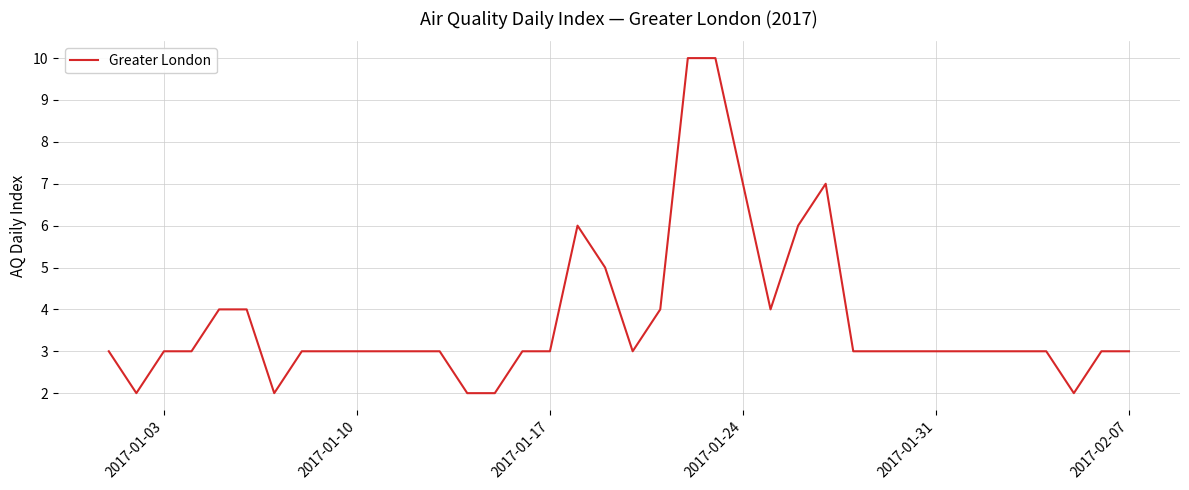

What is the greatest value displayed?

10